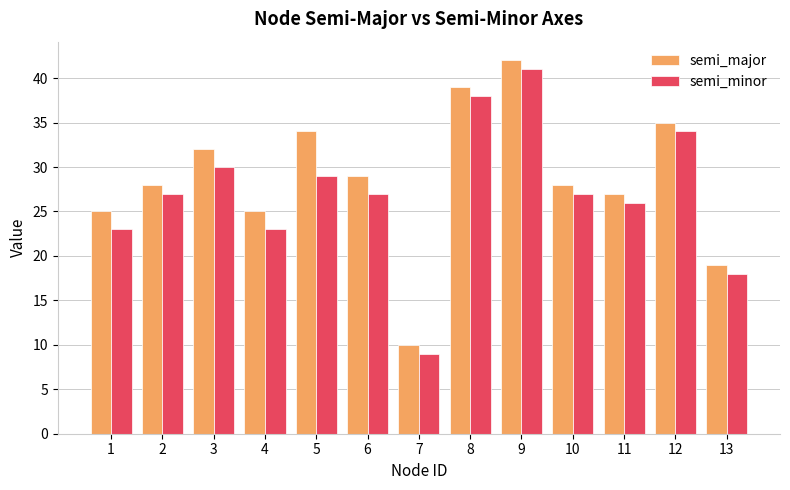

At which category is the sum across all series the highest?

9